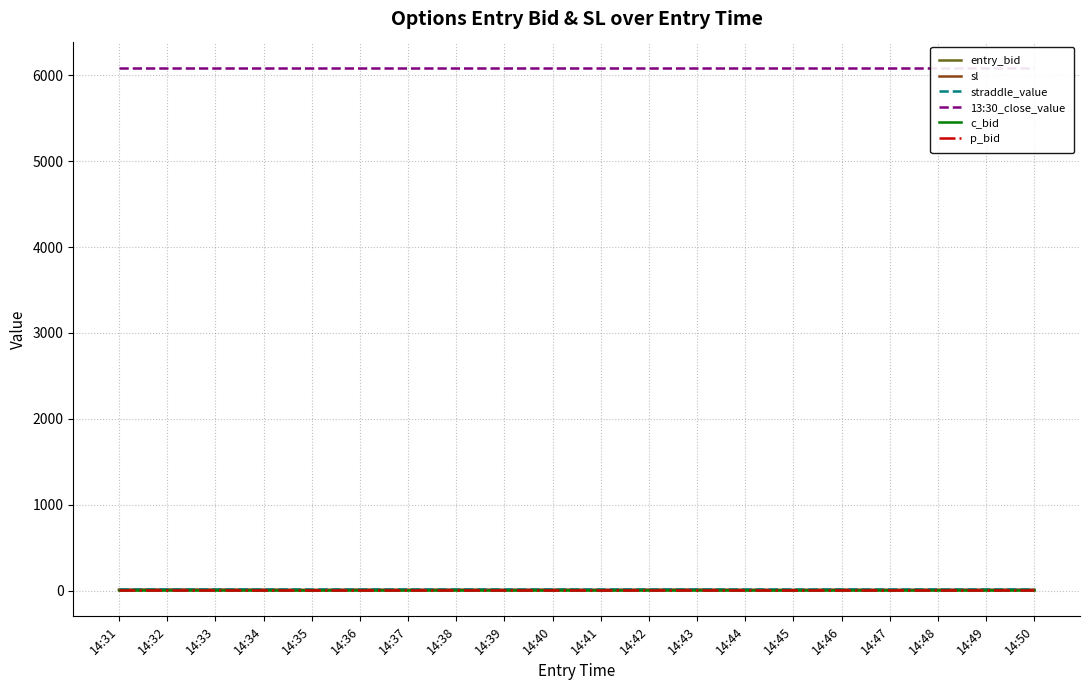

True or false: sl and entry_bid cross at least once.

False